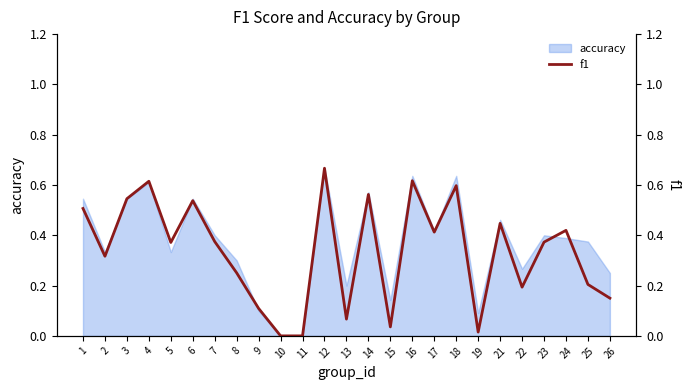

What is the sum of all values?

8.4